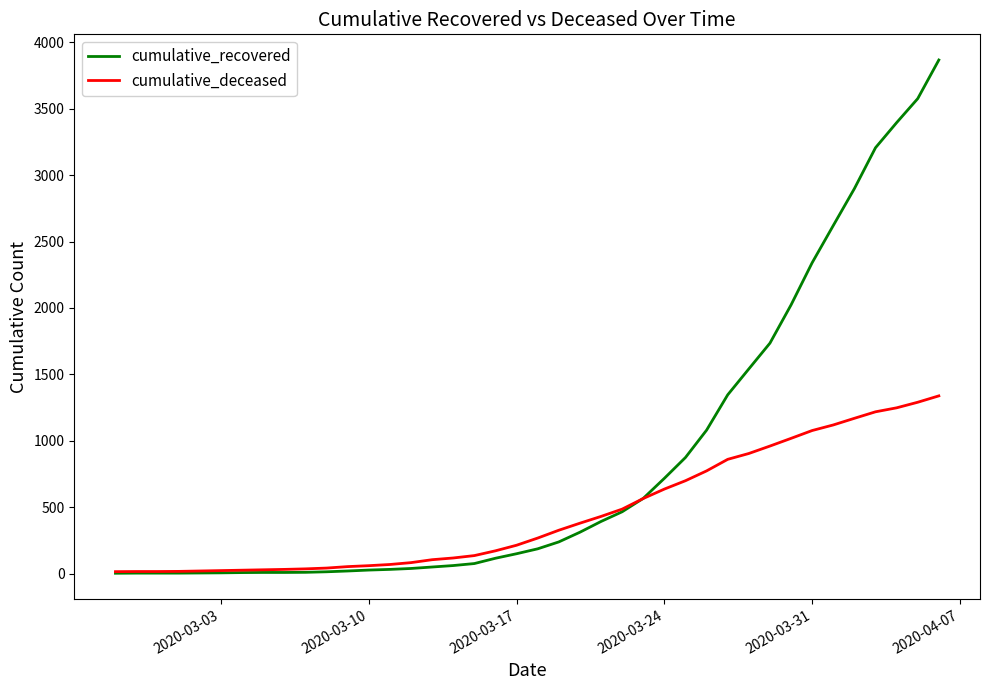

What is the maximum value shown in the chart?

3868